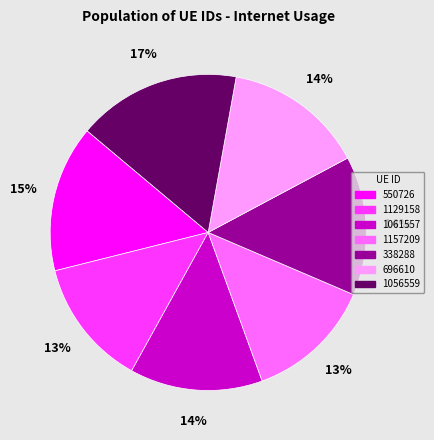

What is the ratio of the value at 1056559 to the value at 1129158?

1.3